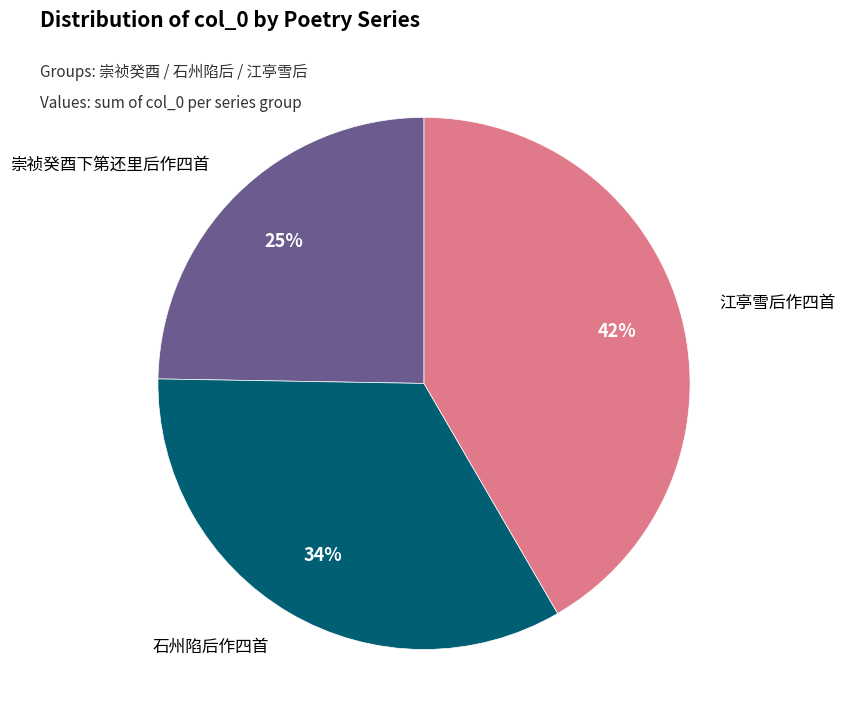

How many slices are in this pie chart?

3